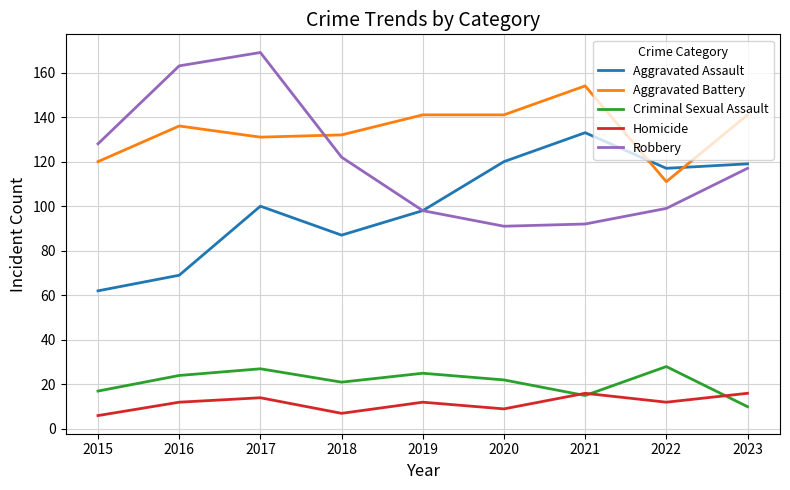

What value does the Aggravated Battery series have at 2018, to the nearest 10?

130